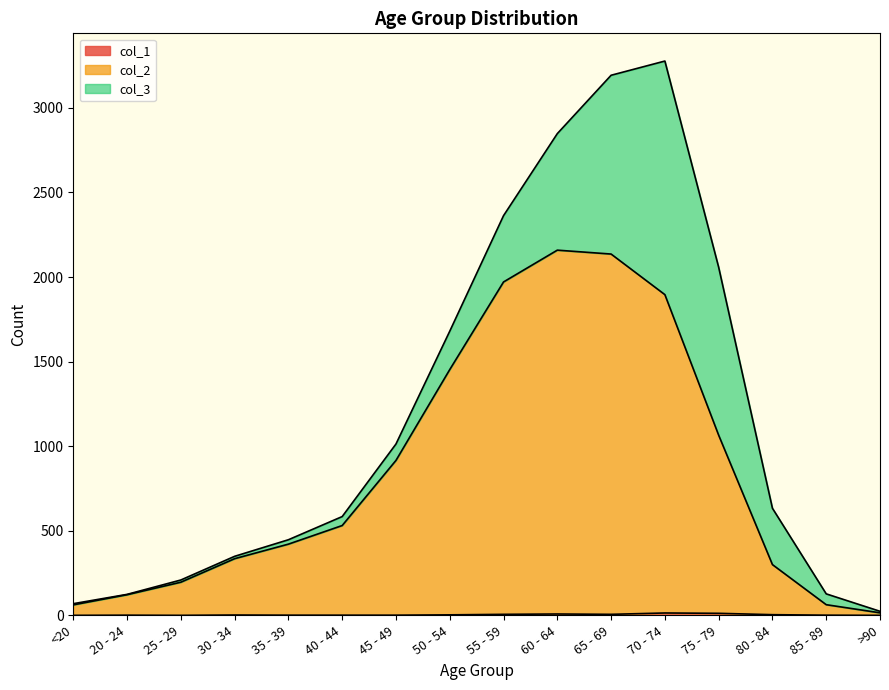

At which label does col_1 reach its peak?

70 - 74